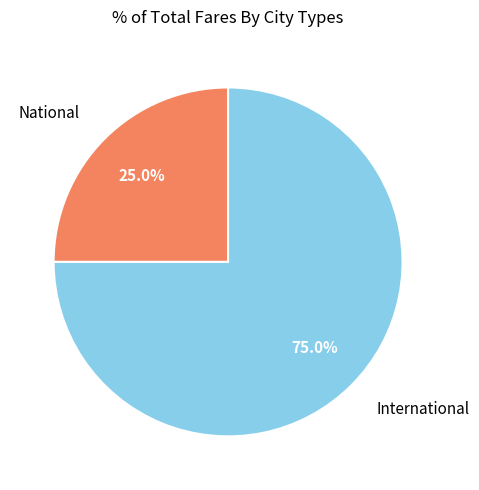

What is the largest slice in the pie chart?

International